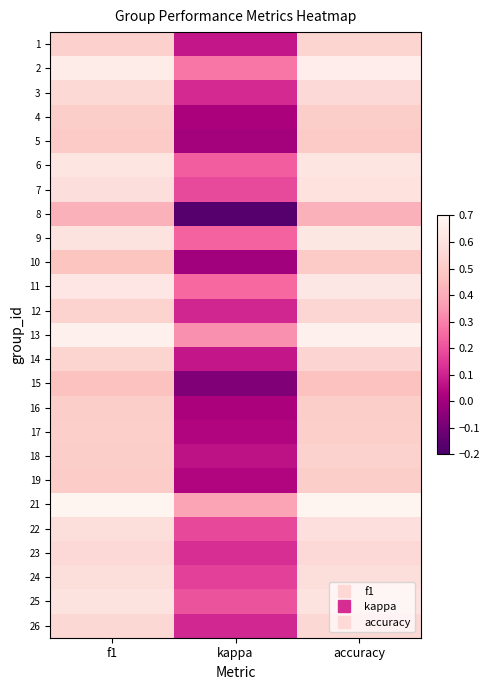

Which category has the lowest value across all series?

kappa